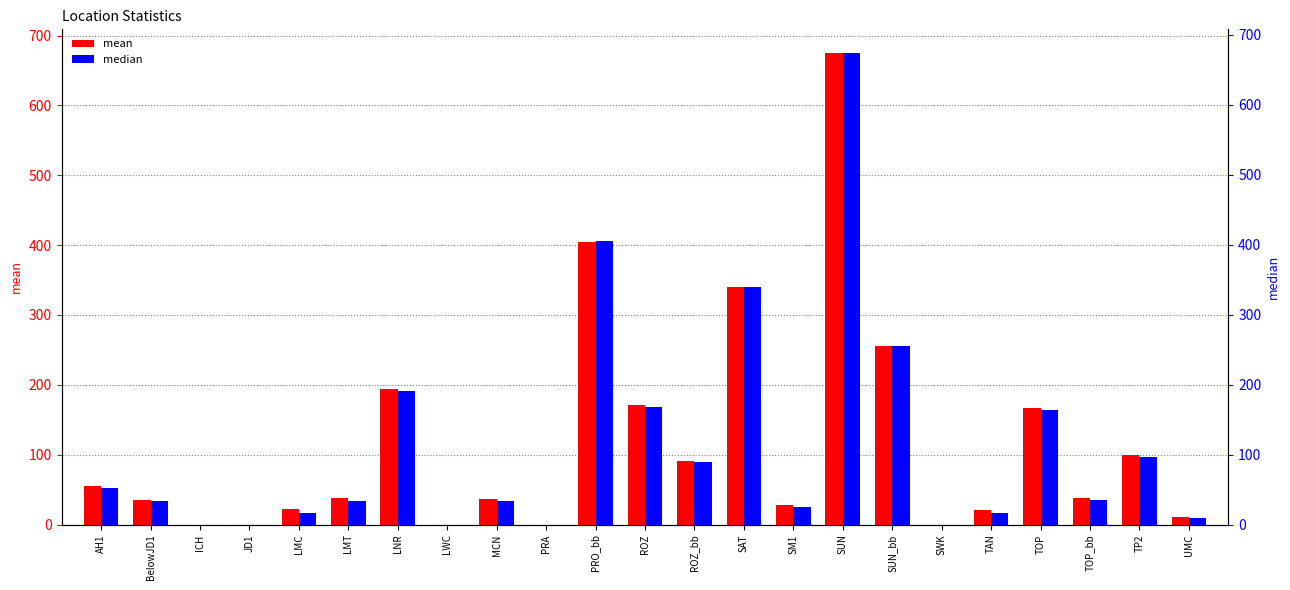

What position from the right is SUN_bb?

7